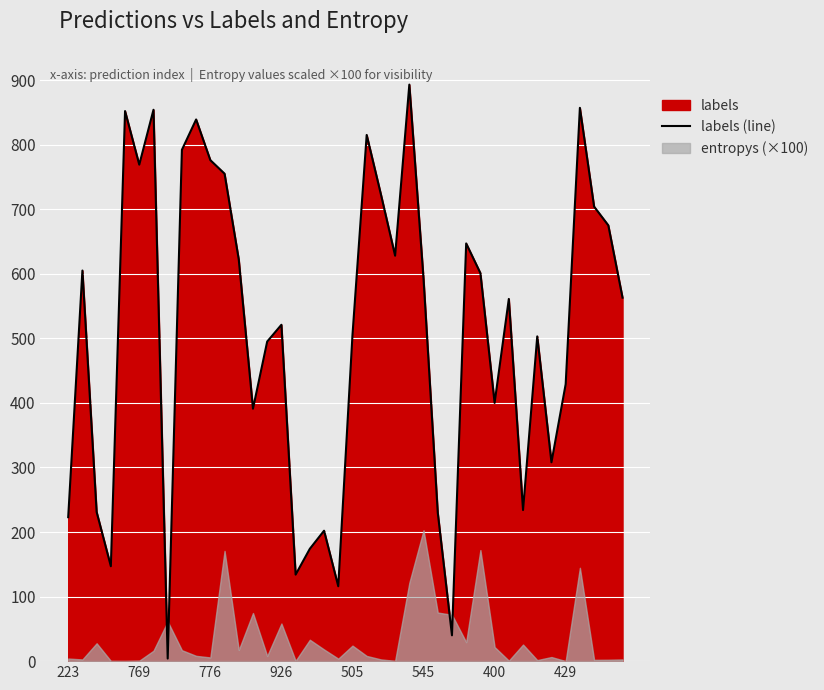

What is the value of the 18th point from the left?

174